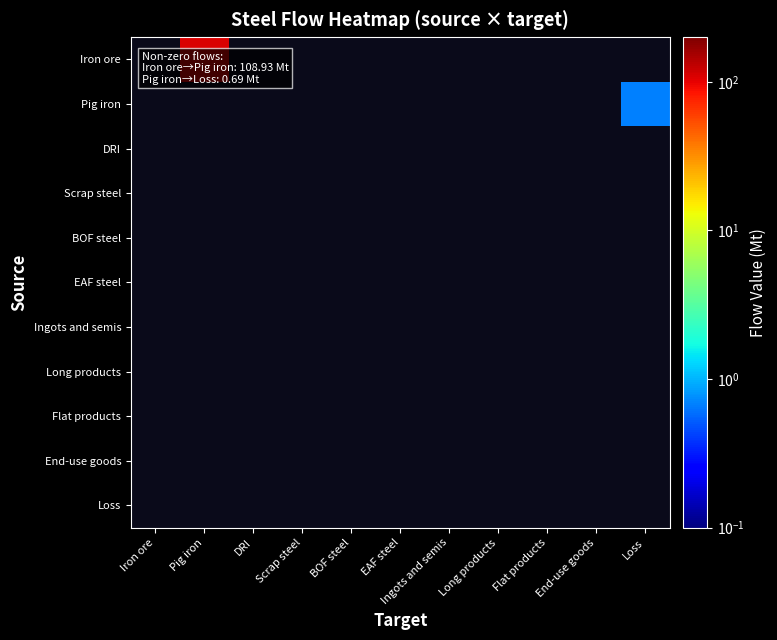

At which category does the chart reach its minimum across all series?

Loss